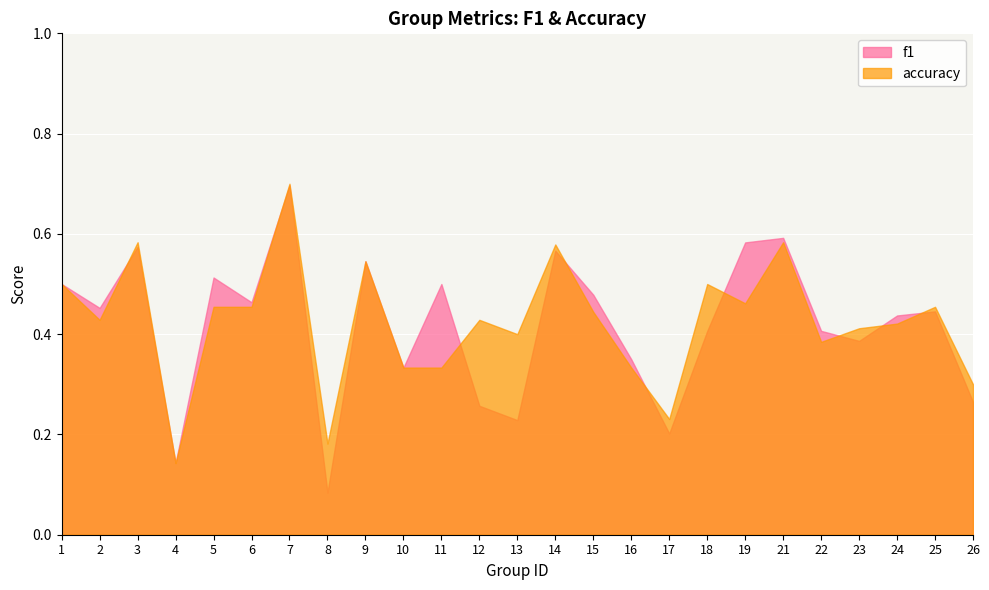

Which series has the largest range (max minus min)?

f1